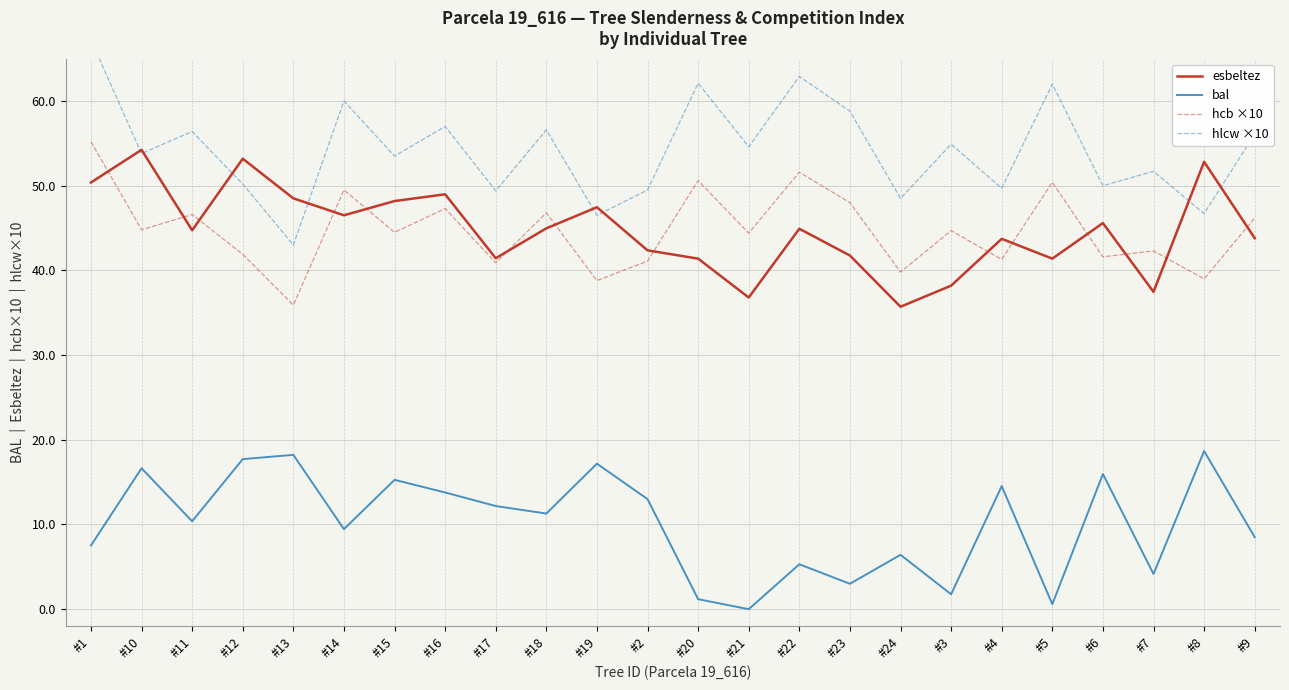

Reading right to left, extract all data points from this chart.

esbeltez: 43.8	52.8	37.5	45.6	41.4	43.7	38.2	35.7	41.8	44.9	36.8	41.4	42.4	47.5	45.0	41.4	49.0	48.2	46.5	48.5	53.2	44.7	54.2	50.4
bal: 8.5	18.7	4.2	16.0	0.6	14.5	1.8	6.4	3.0	5.3	0.0	1.2	13.0	17.2	11.3	12.2	13.8	15.3	9.4	18.2	17.7	10.4	16.6	7.5
hcb ×10: 46.2	39.0	42.3	41.6	50.4	41.3	44.7	39.8	48.0	51.6	44.4	50.6	41.1	38.8	46.8	40.9	47.3	44.5	49.5	35.9	41.9	46.6	44.8	55.2
hlcw ×10: 56.1	46.7	51.7	50.0	62.0	49.7	54.9	48.5	58.8	62.9	54.6	62.1	49.5	46.5	56.6	49.4	57.0	53.5	60.0	43.0	50.2	56.4	53.8	67.2